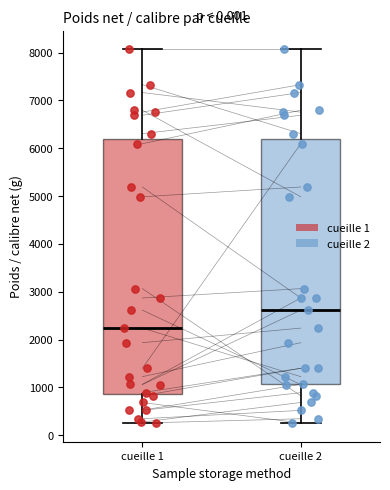

Comparing the boxes themselves (not the whiskers), which one is the tallest?

cueille 1